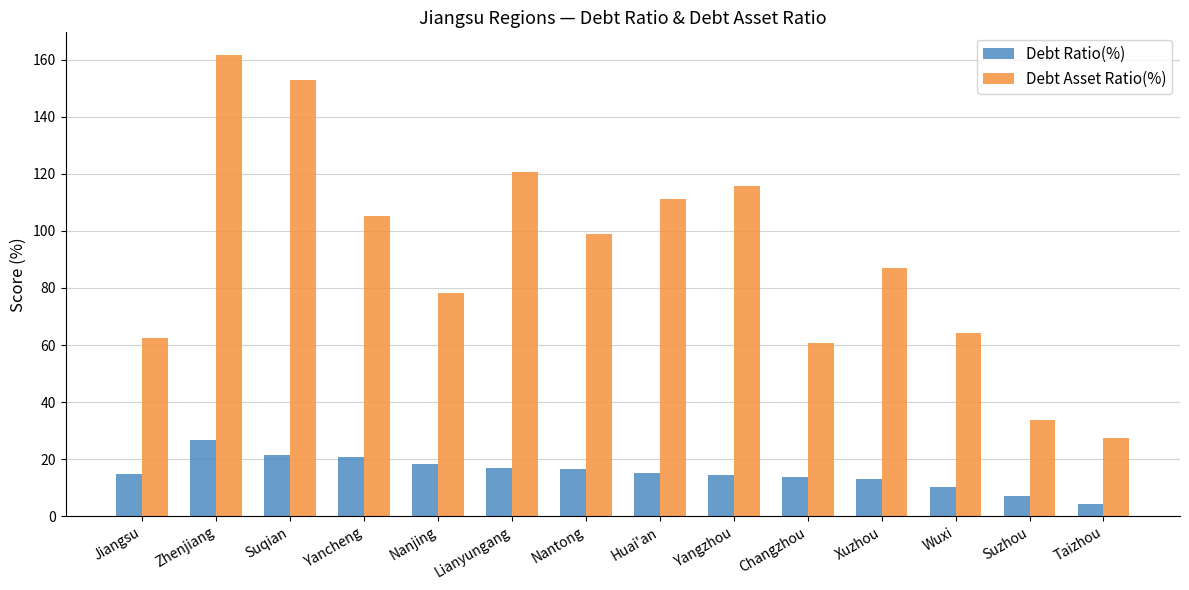

What is the total value across all series at Zhenjiang?

188.1